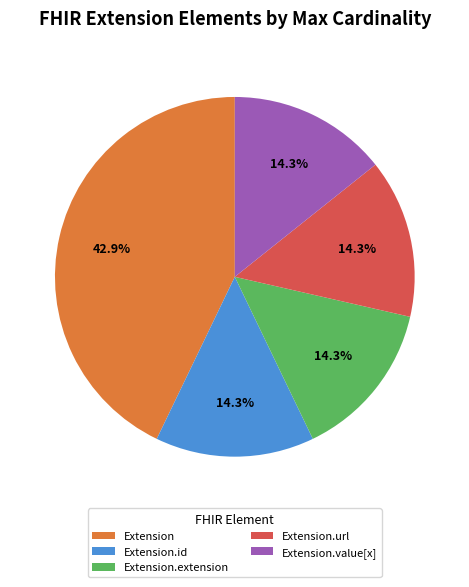

Does Extension.value[x] represent more than half of the total?

No